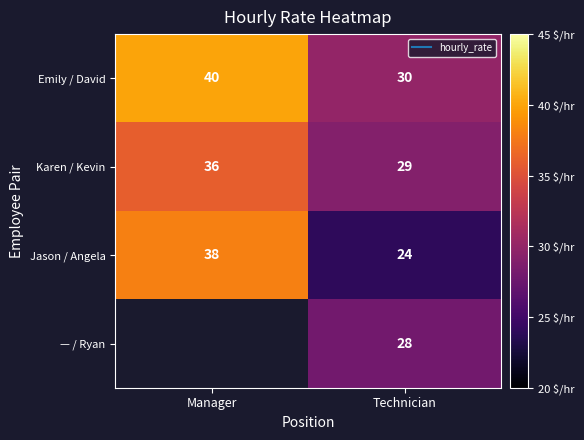

What is the sum of the Emily / David values at Manager and Technician?

70.0